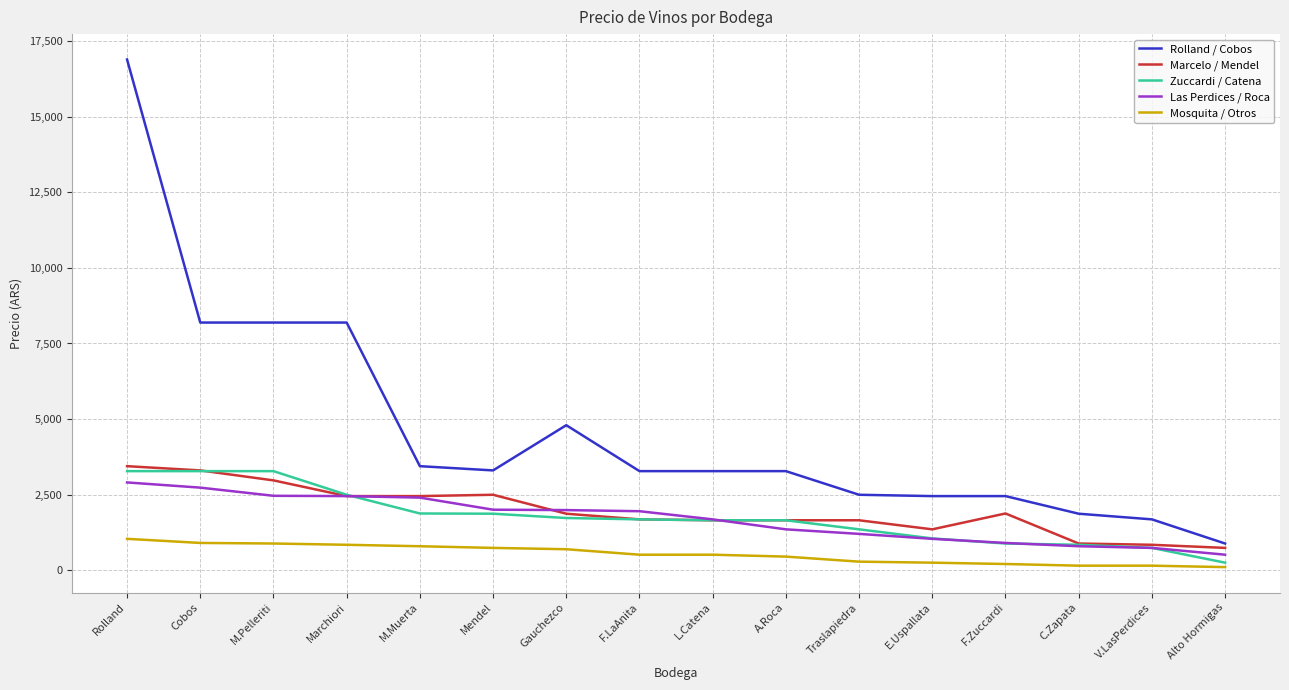

What is the spread (max minus min) of values at M.Muerta?

2649